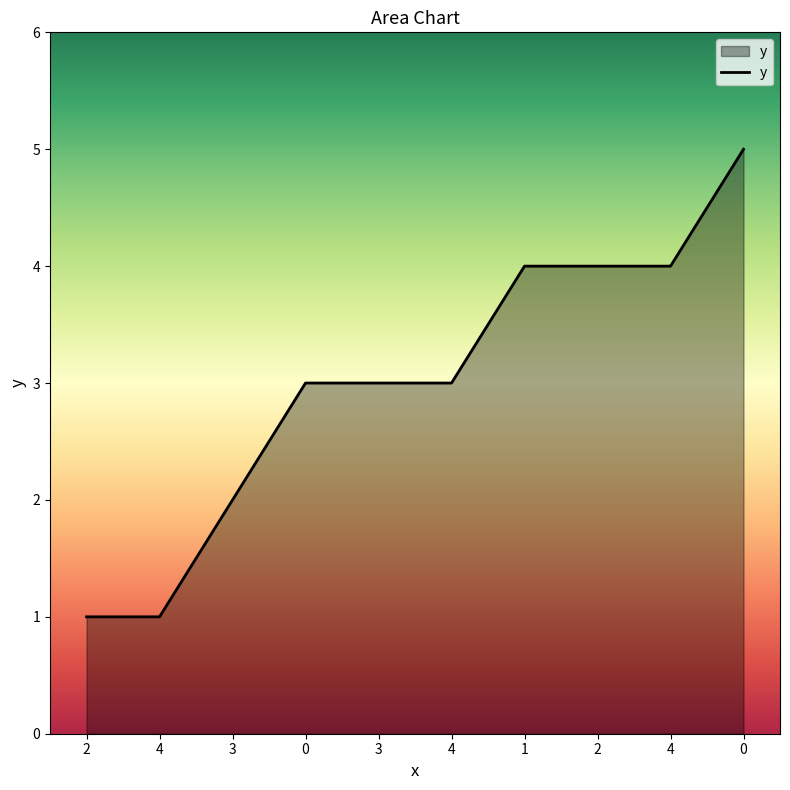

List the labels in order of value, largest first.

0, 1, 2, 4, 0, 3, 4, 3, 2, 4